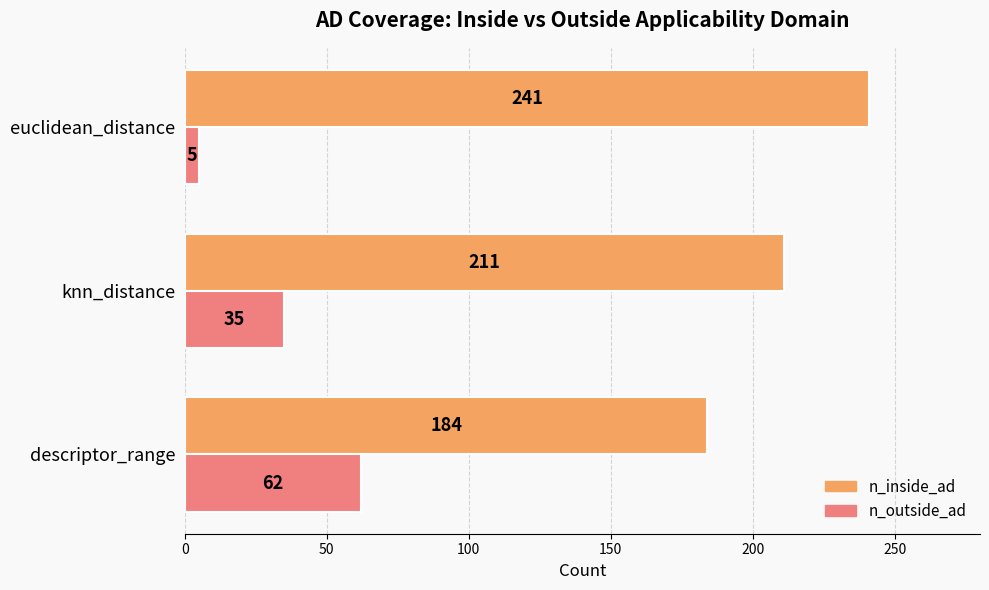

The n_inside_ad series shows 241 at euclidean_distance. True or false?

True